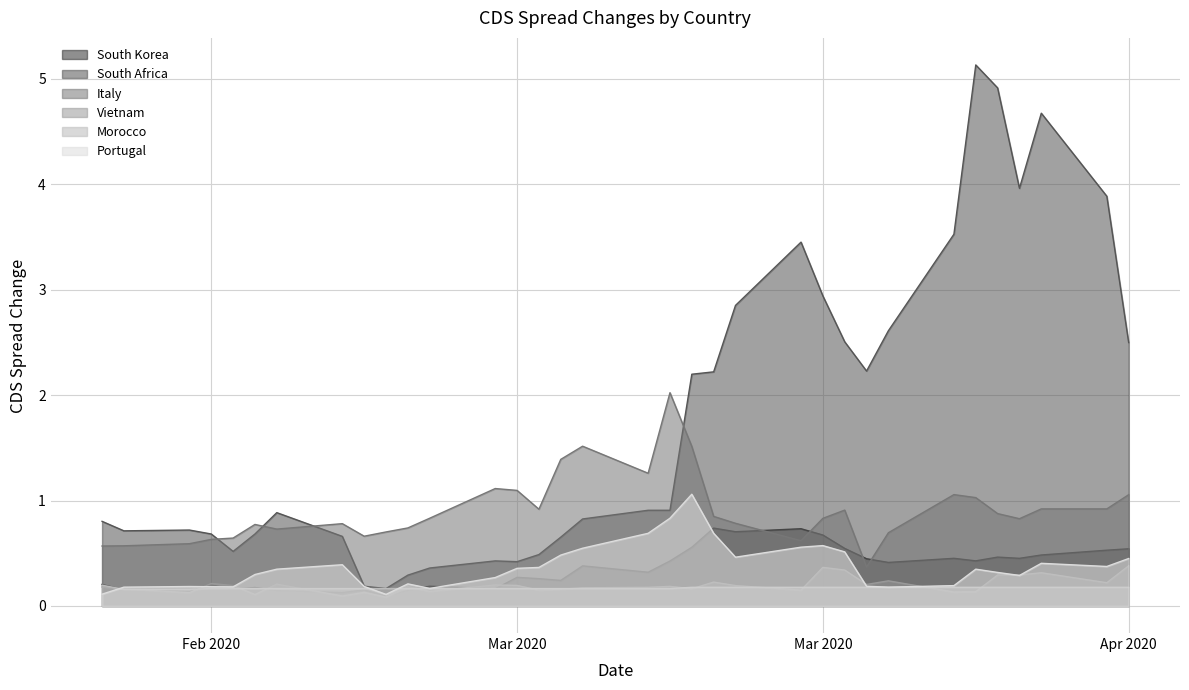

True or false: South Korea and Vietnam cross at least once.

True